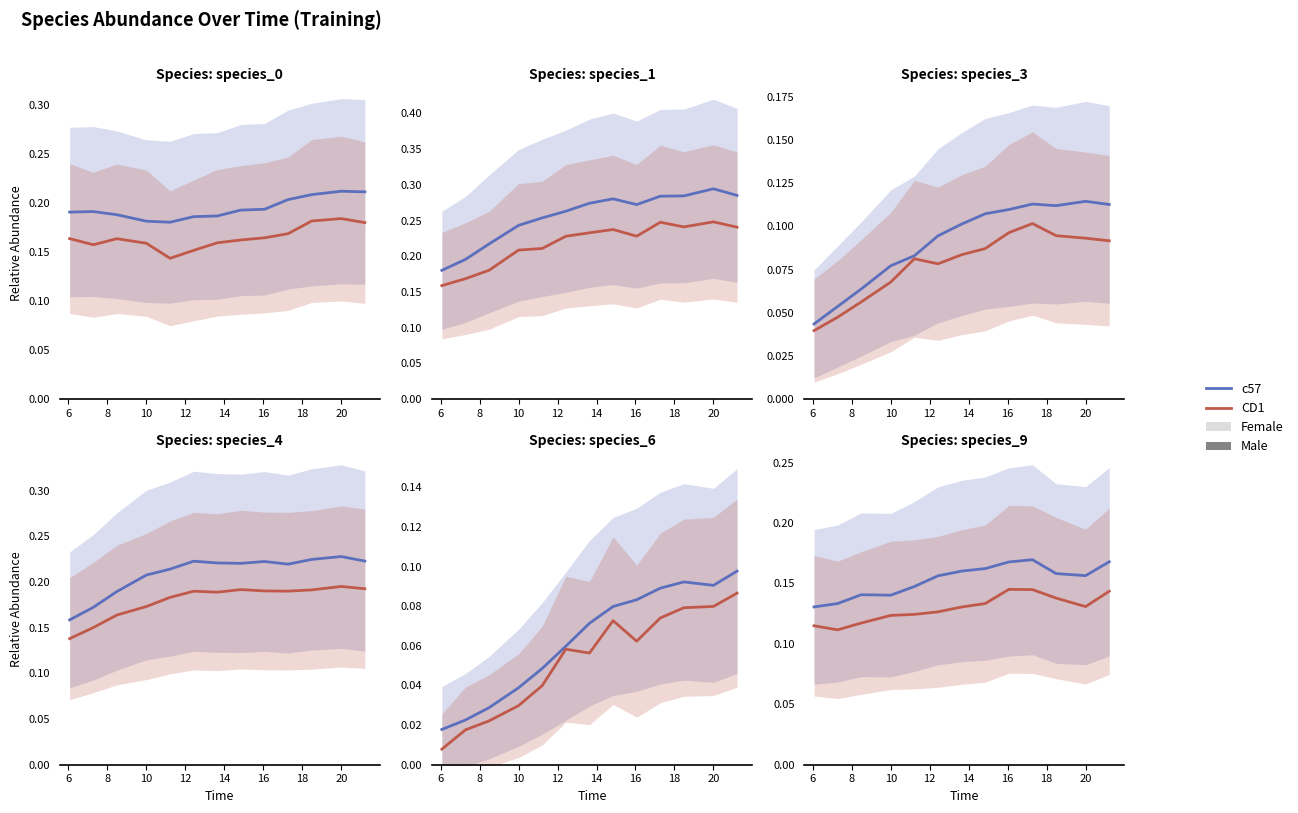

What is the label of the 9th point from the right?

12